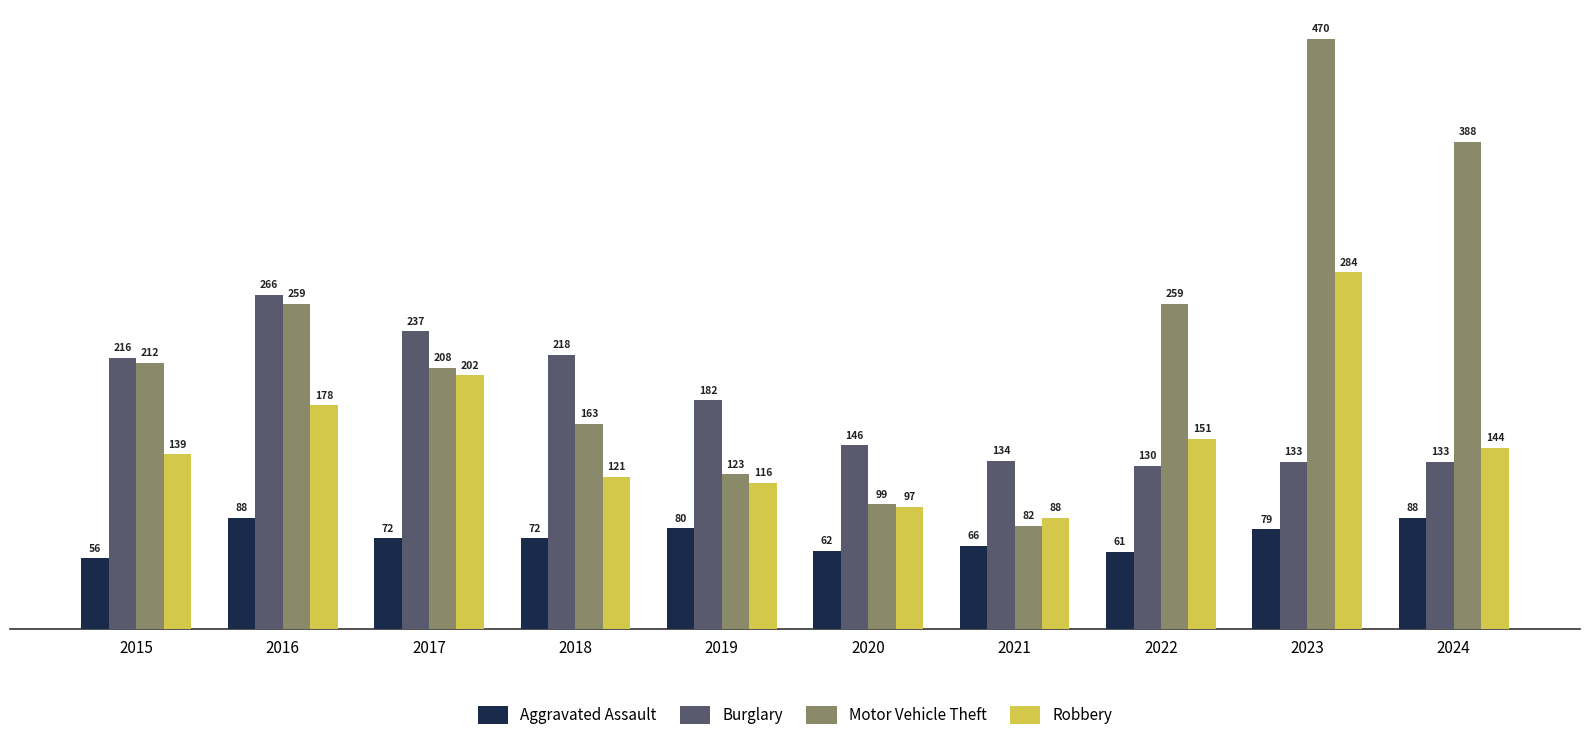

True or false: Aggravated Assault has a value of 15 at 2018.

False